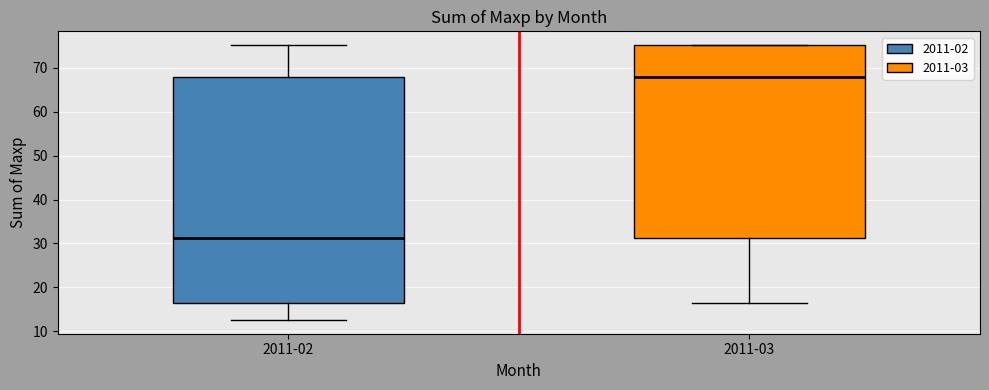

Which box is the tallest, from its lower edge to its upper edge?

2011-02